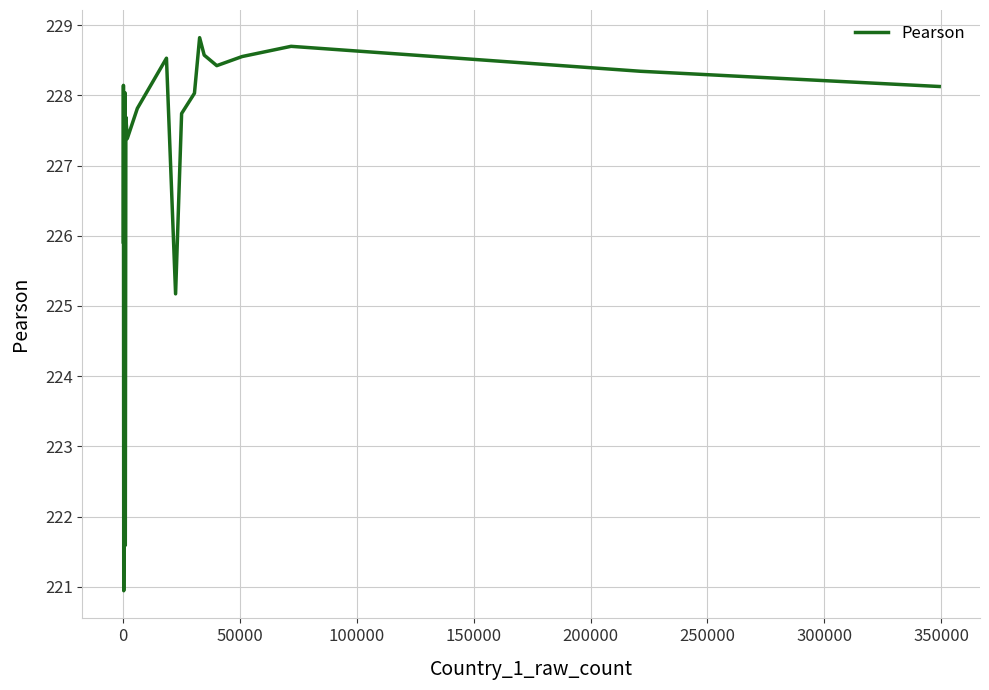

What is the average value?

227.2